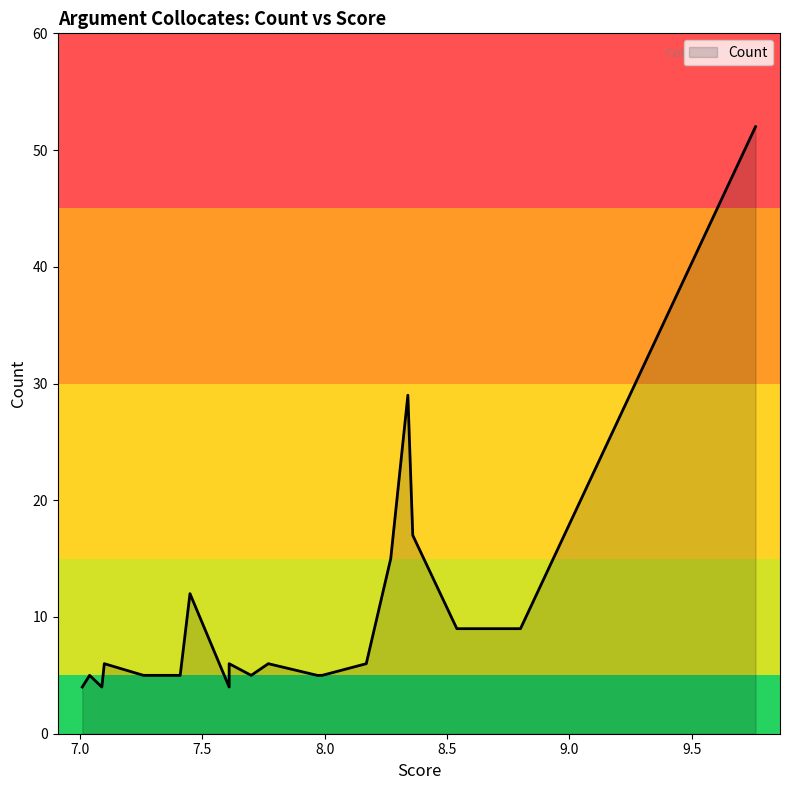

True or false: there are more than 1 points higher than both neighbors.

True